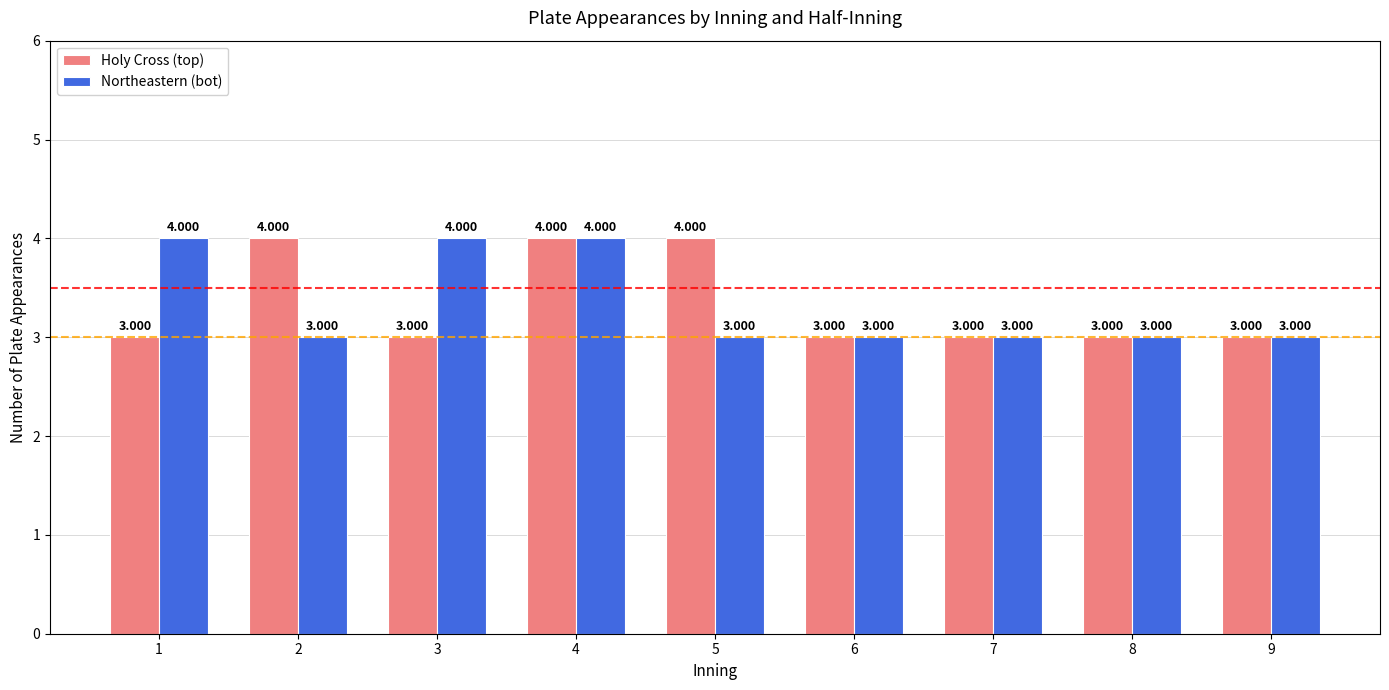

Which label corresponds to the smallest value in the chart?

1